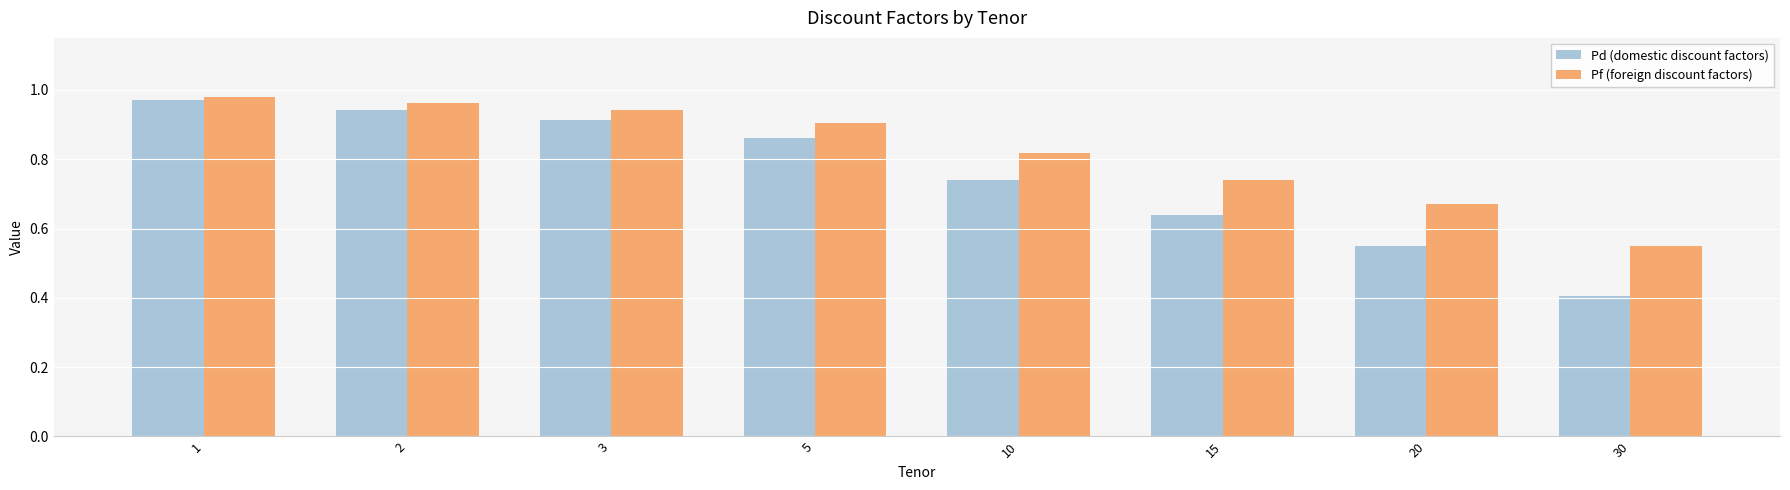

At how many categories does at least one series exceed 0?

8